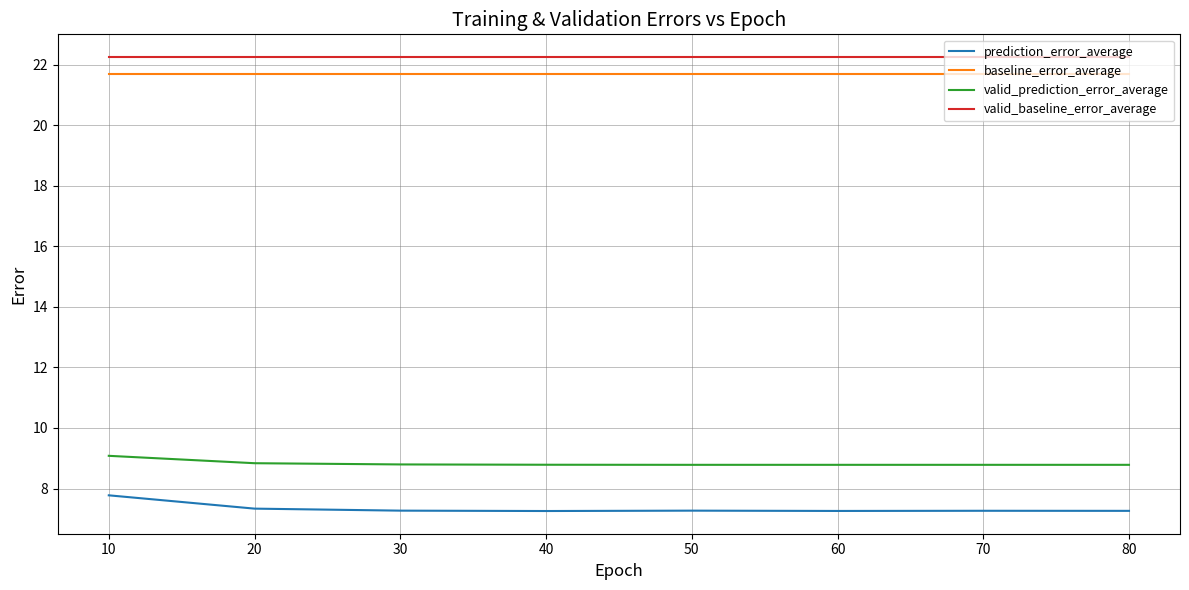

Is this an area chart (filled region under the line)?

No